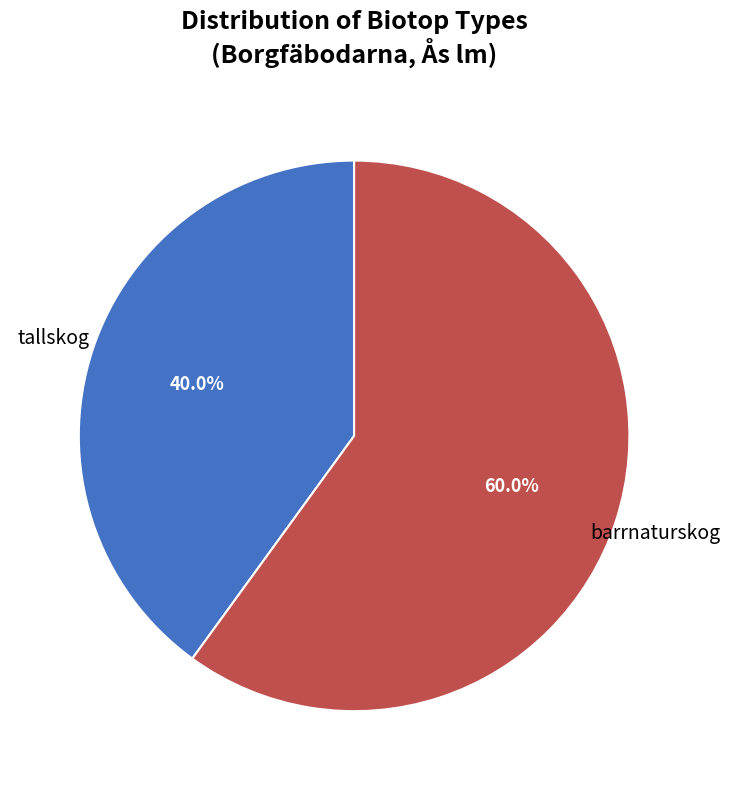

Is there a majority slice in this chart?

Yes